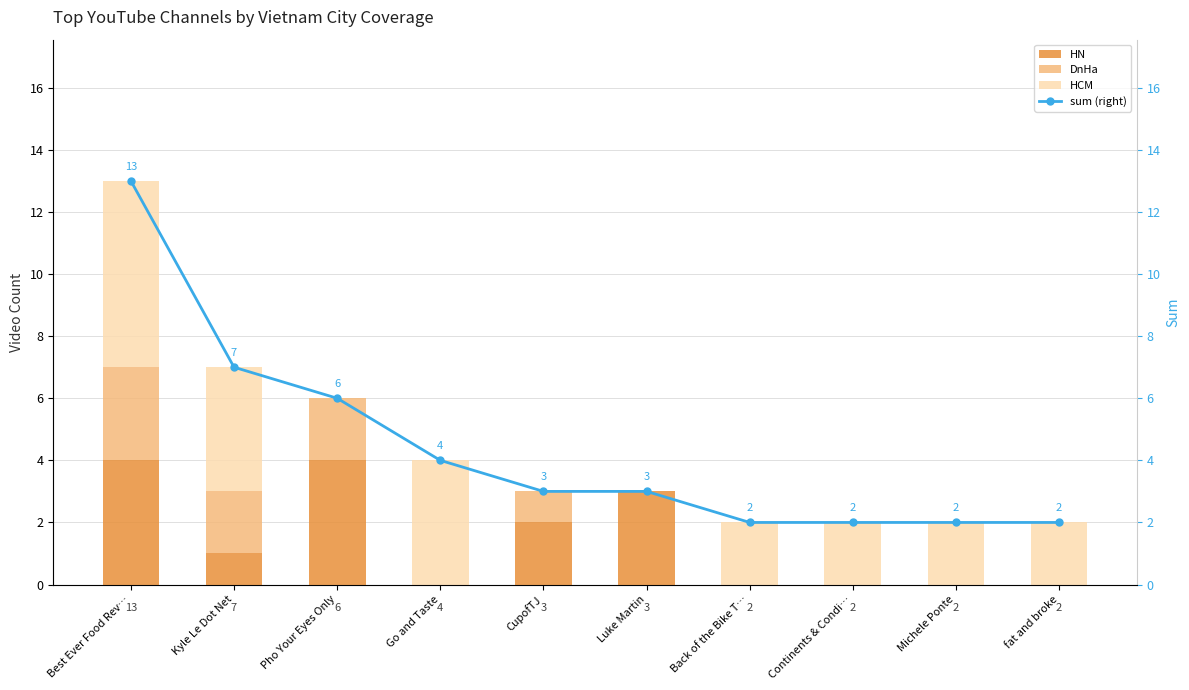

What is the spread (max minus min) of values at Back of the Bike T…?

2